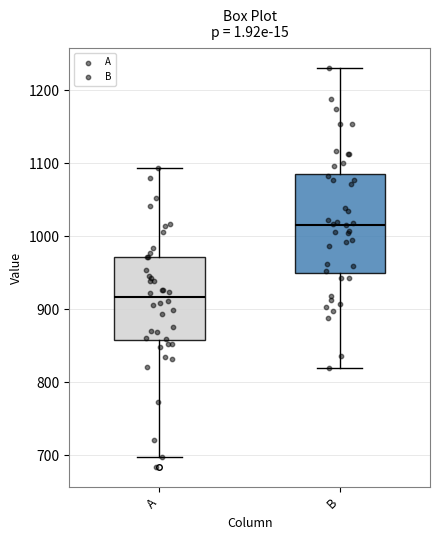

Comparing the boxes themselves (not the whiskers), which one is the tallest?

B